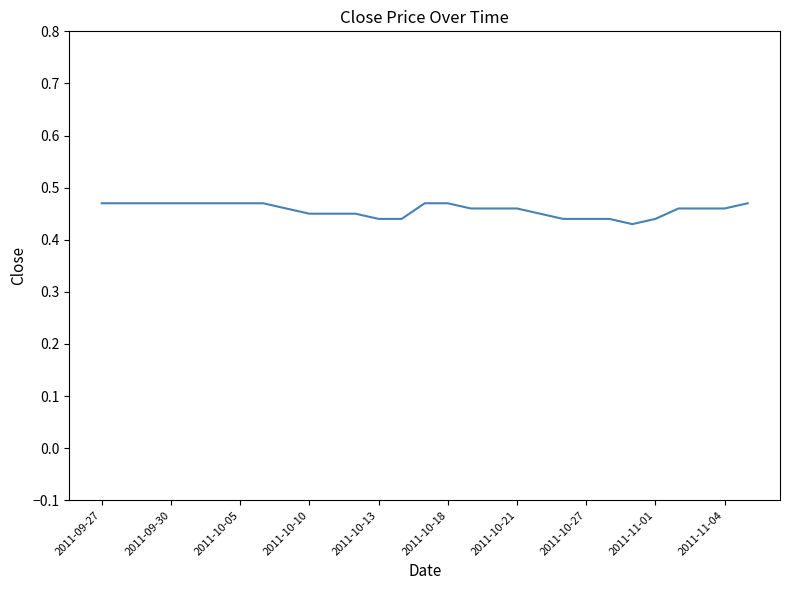

The chart shows a value of 0.2 at 2011-10-05. True or false?

False